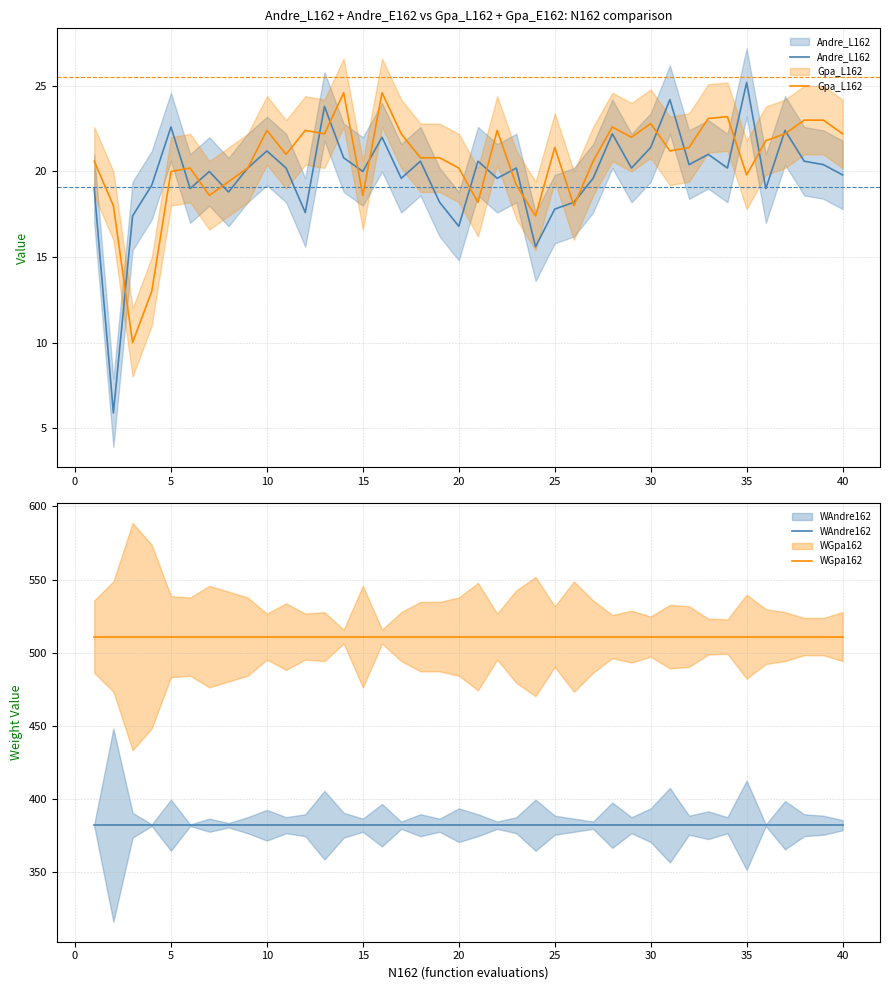

What is the highest value of the WGpa162 series?

511.0